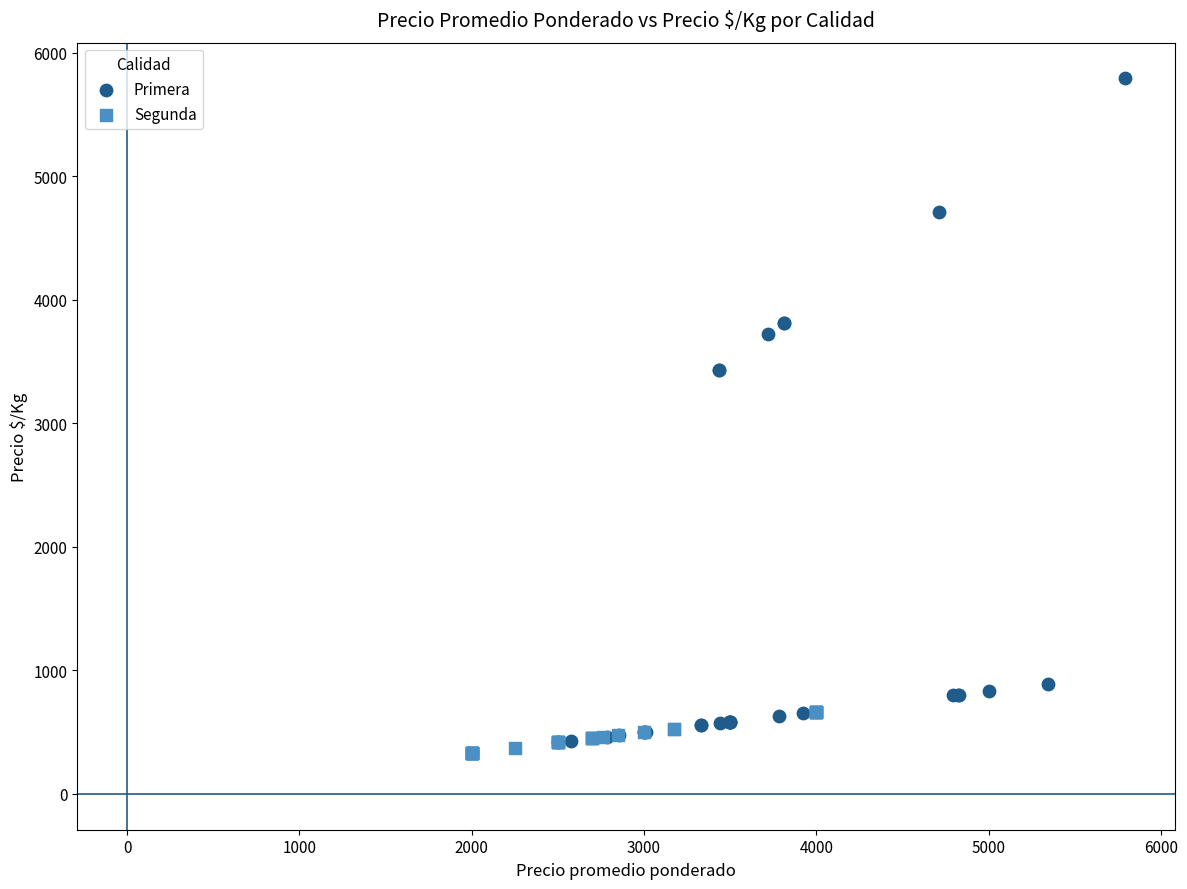

Which series has the widest spread of Y values?

Primera